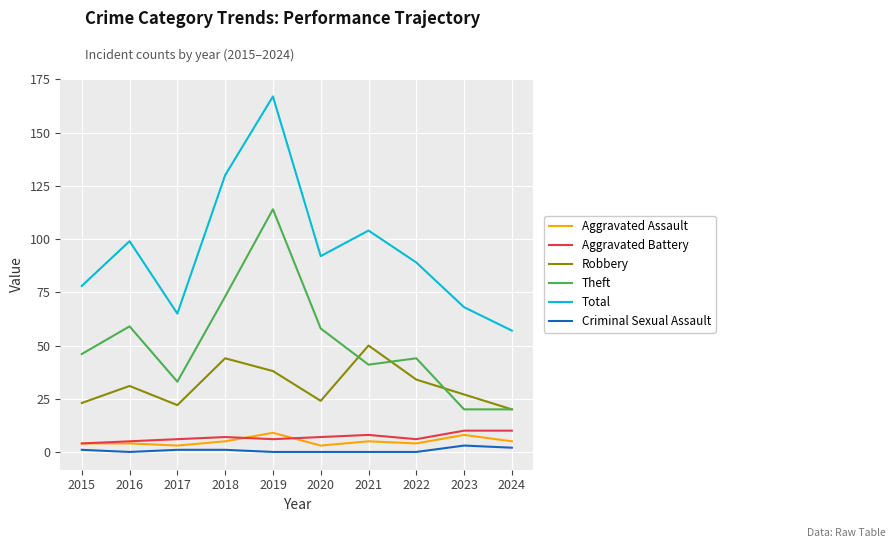

Read the Total value at 2021.

104